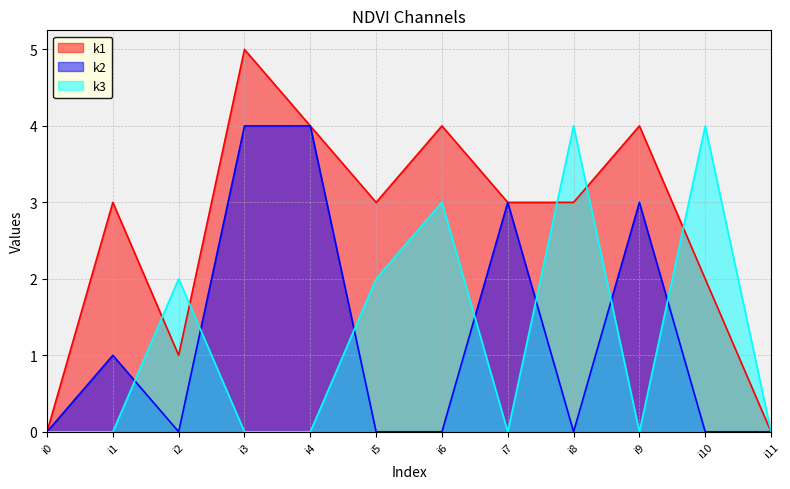

True or false: k2 and k3 intersect in this chart.

True